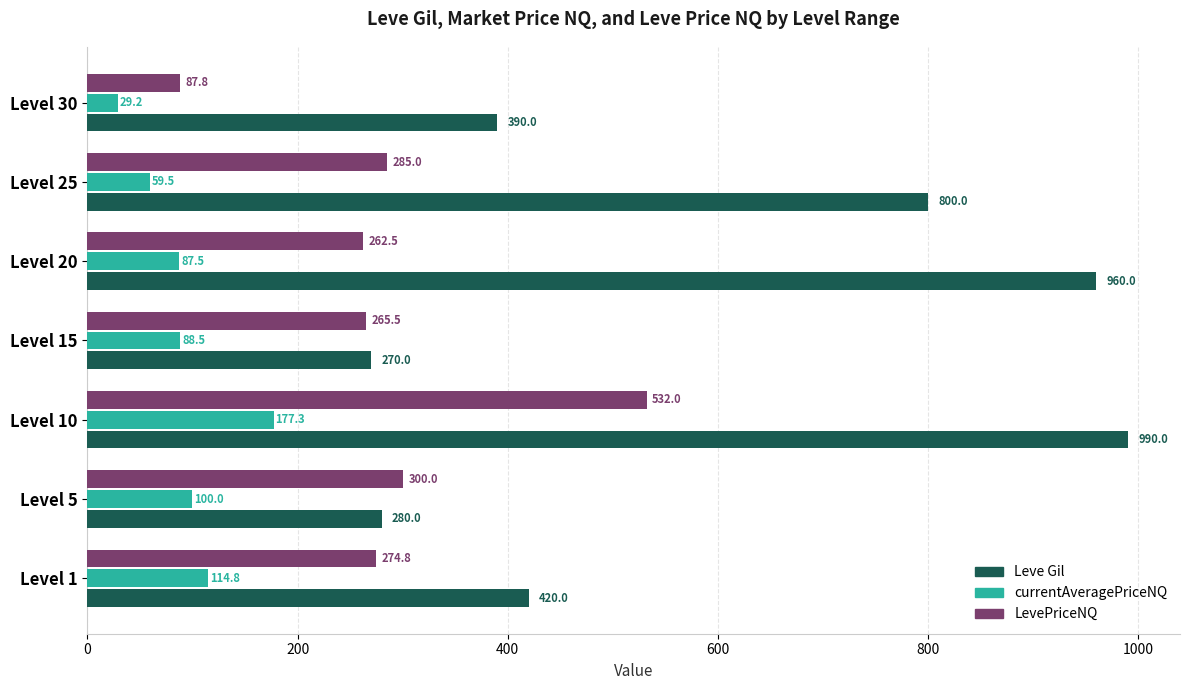

At which label does Leve Gil reach its minimum?

Level 15